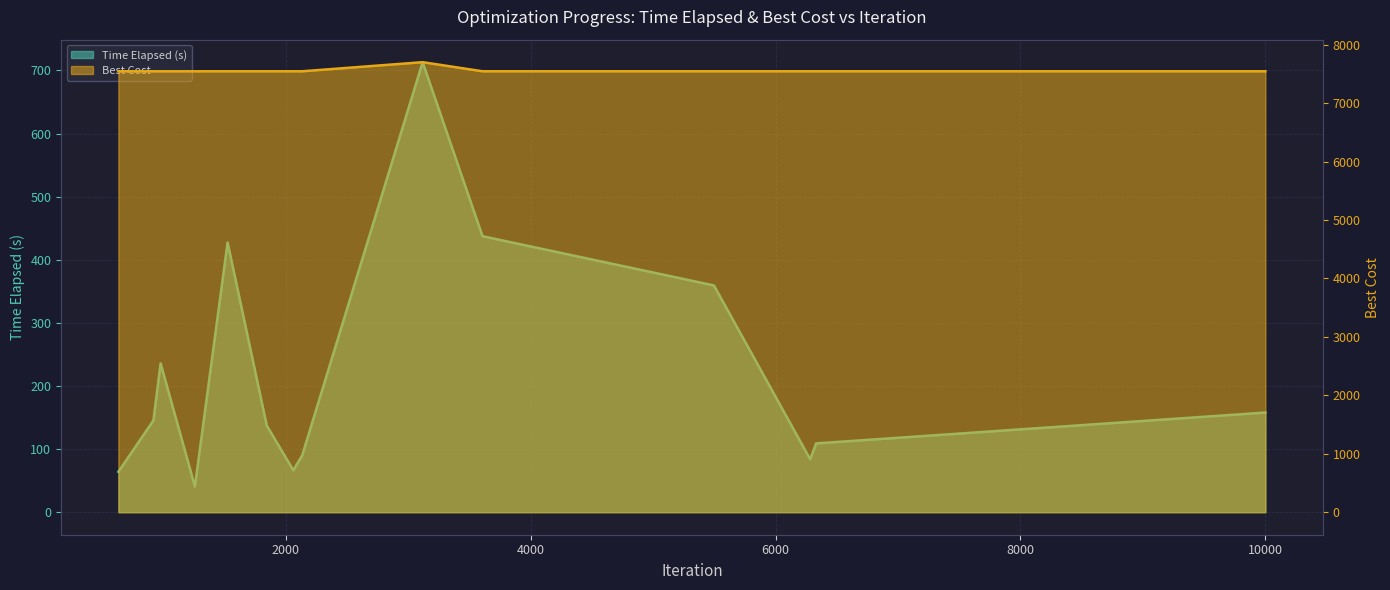

Where does the Time Elapsed (s) series first go above 145?

918